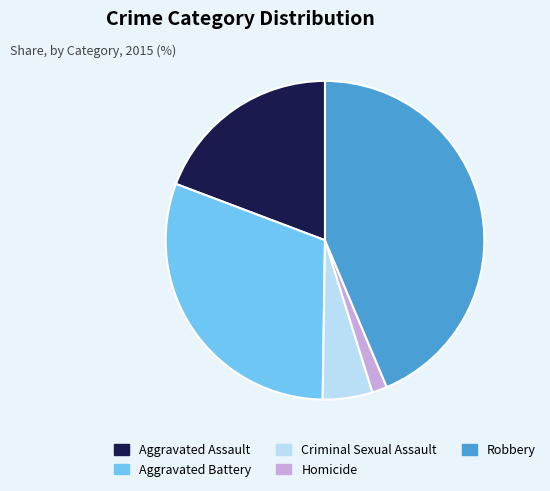

Is there any slice that represents more than half of the pie?

No